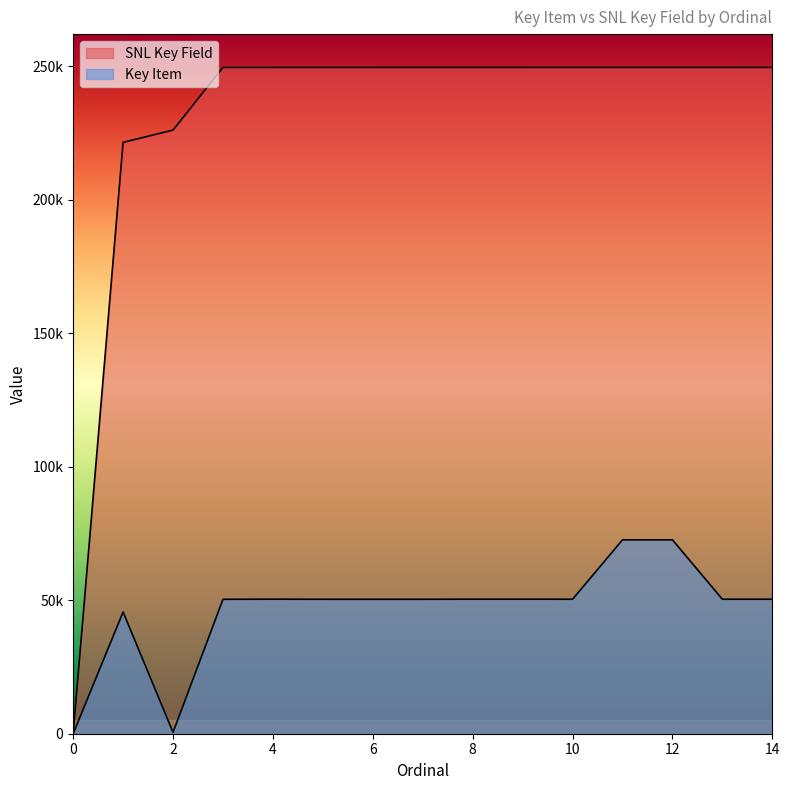

What are all the series names shown in the legend?

Key Item, SNL Key Field